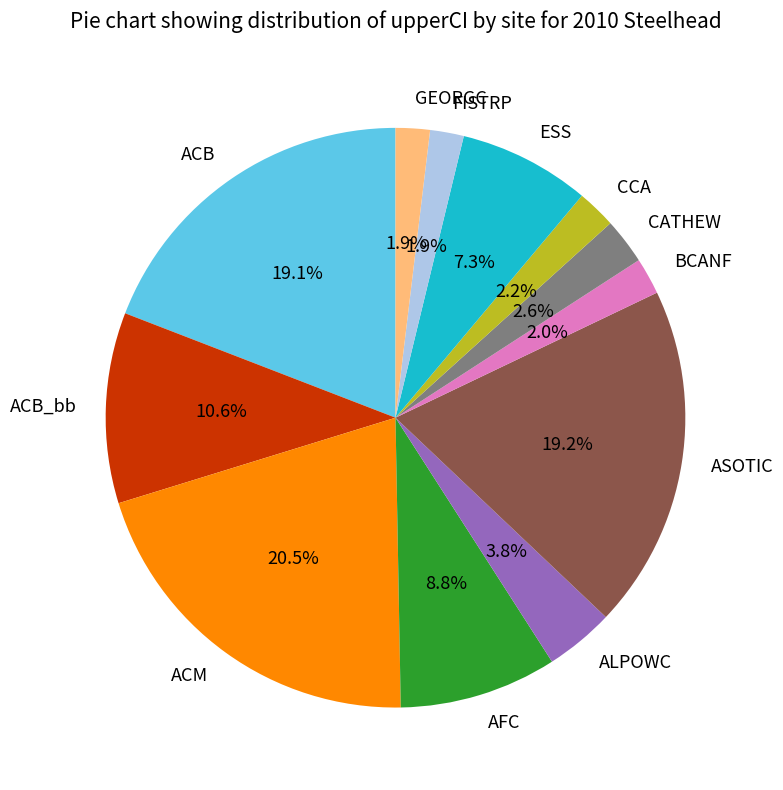

Which category has the biggest portion of the pie?

ACM